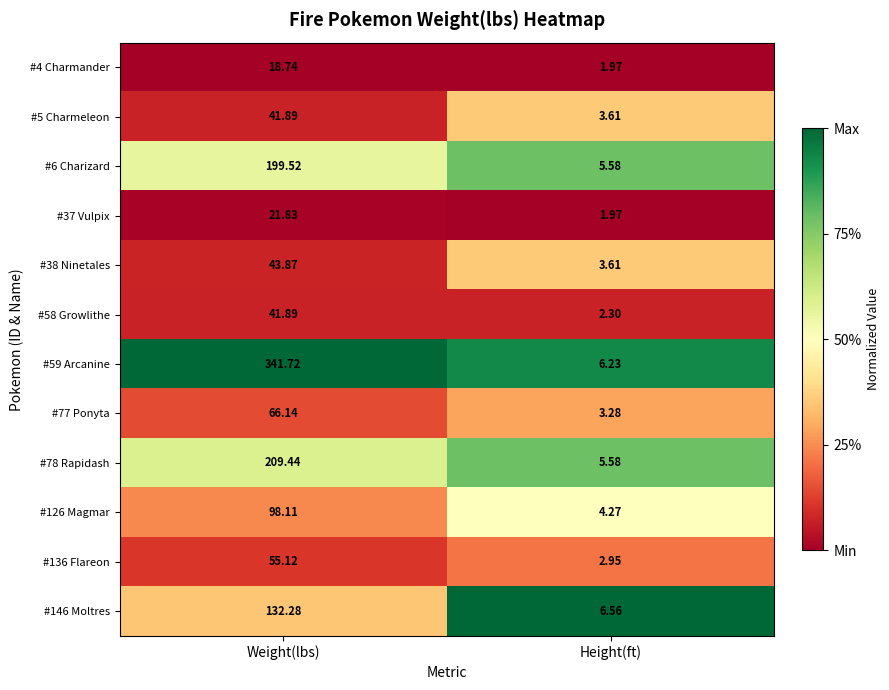

At which category does the chart reach its minimum across all series?

Height(ft)